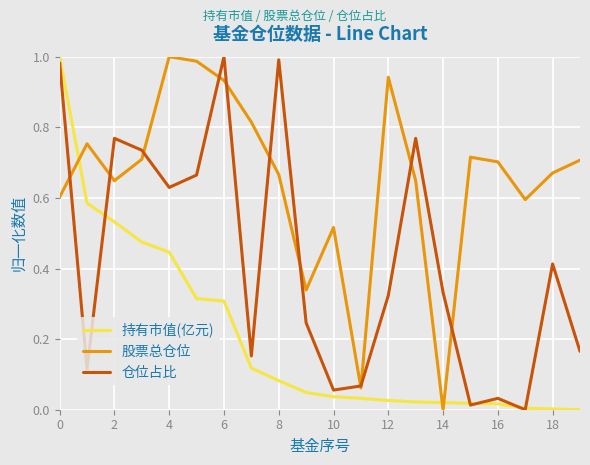

Which series has the largest total across all categories?

股票总仓位